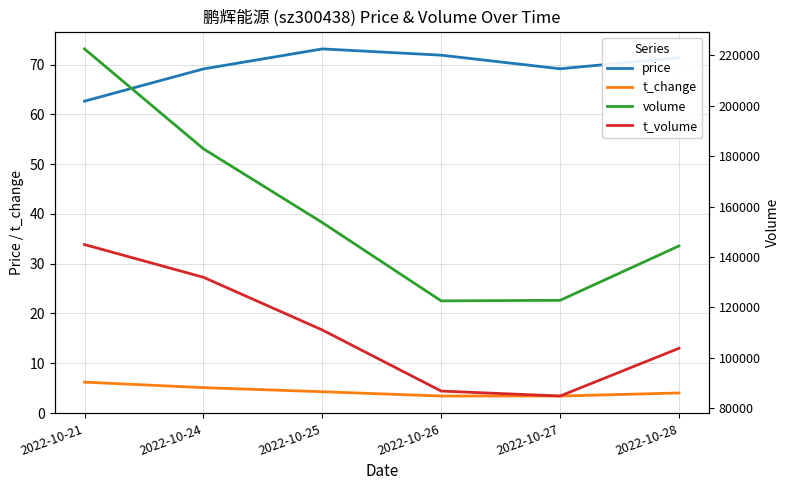

Which series has the largest total across all categories?

volume